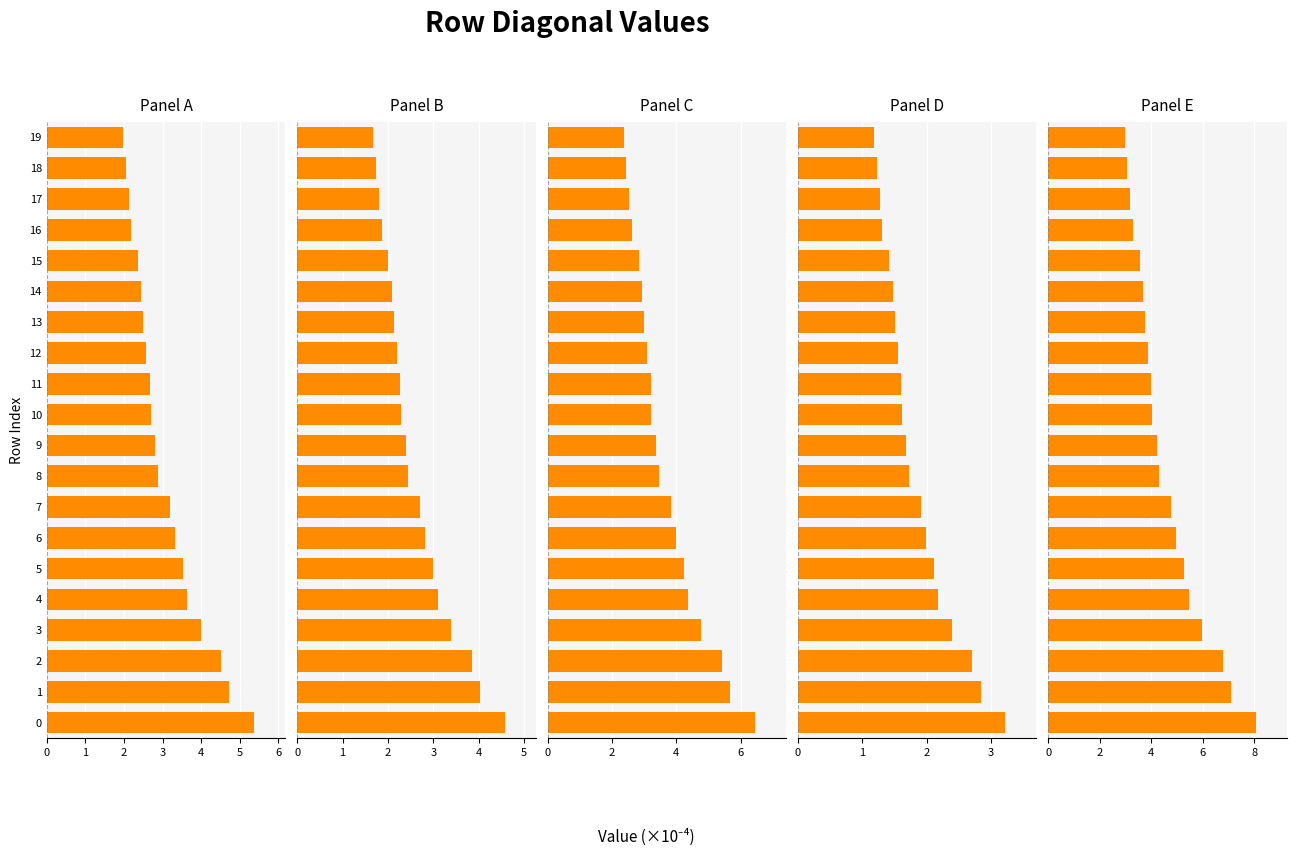

The value of Panel A at 15 is 2.4. True or false?

True